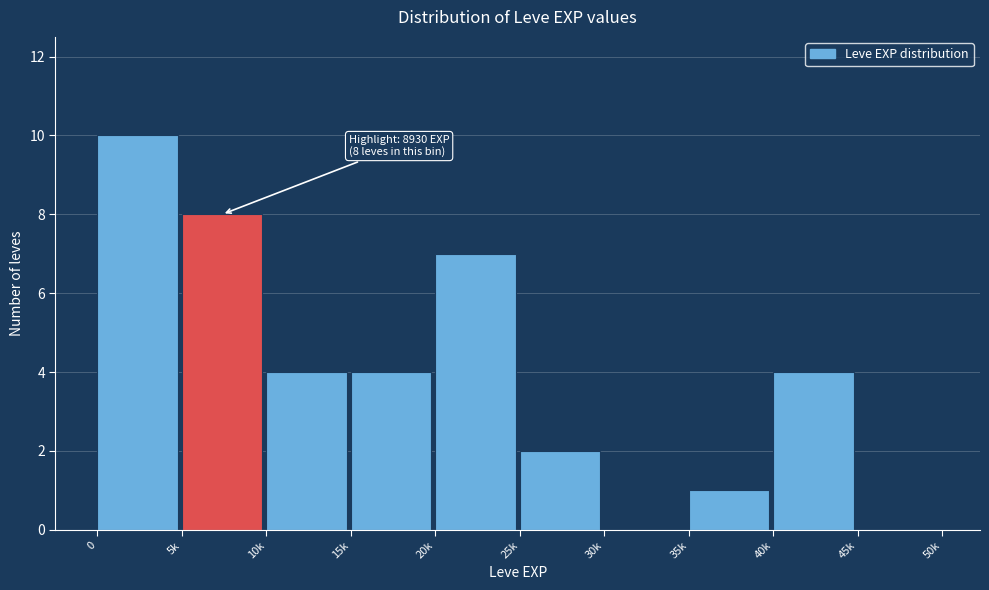

Reading left to right, transcribe all the data shown in this chart.

0=10	5k=8	10k=4	15k=4	20k=7	25k=2	30k=0	35k=1	40k=4	45k=0